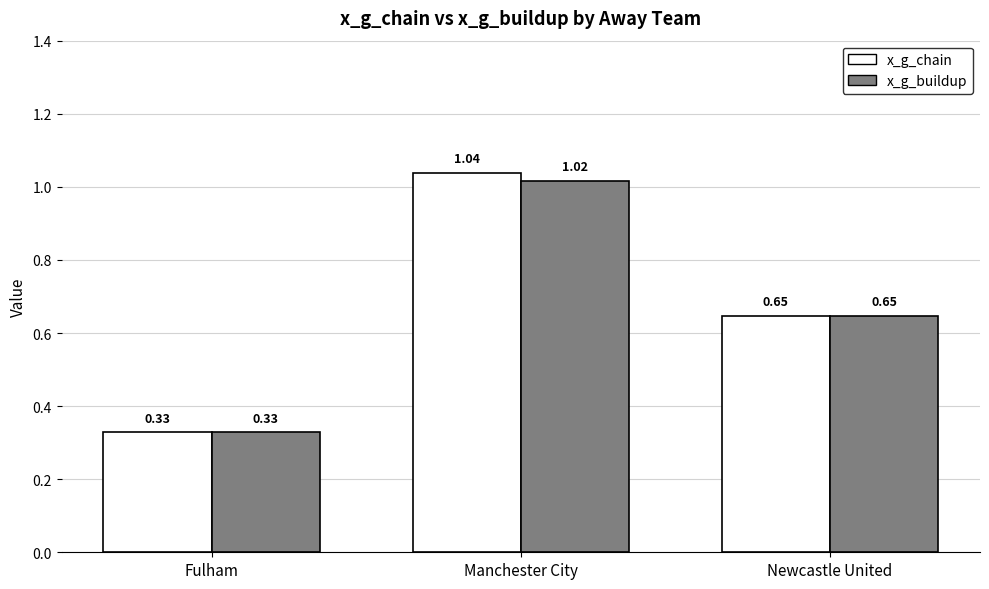

What is the difference between the maximum and minimum values in the x_g_chain series?

0.7